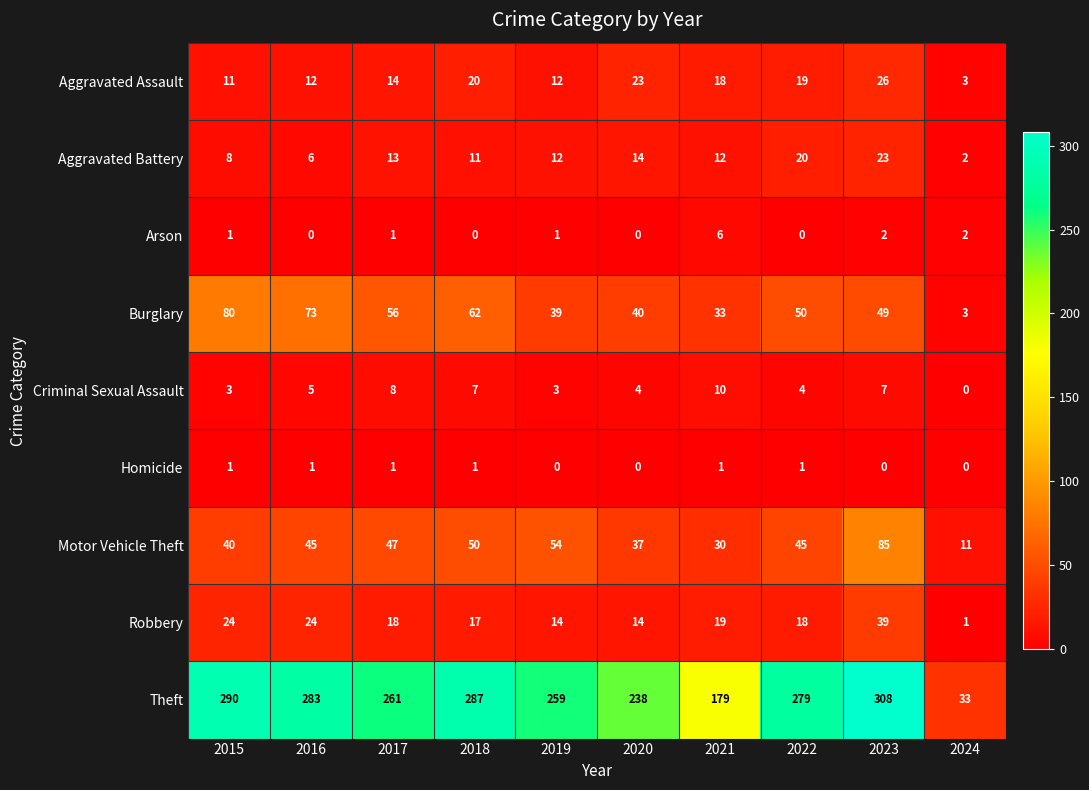

What is the difference between the Aggravated Assault values at 2015 and 2022?

8